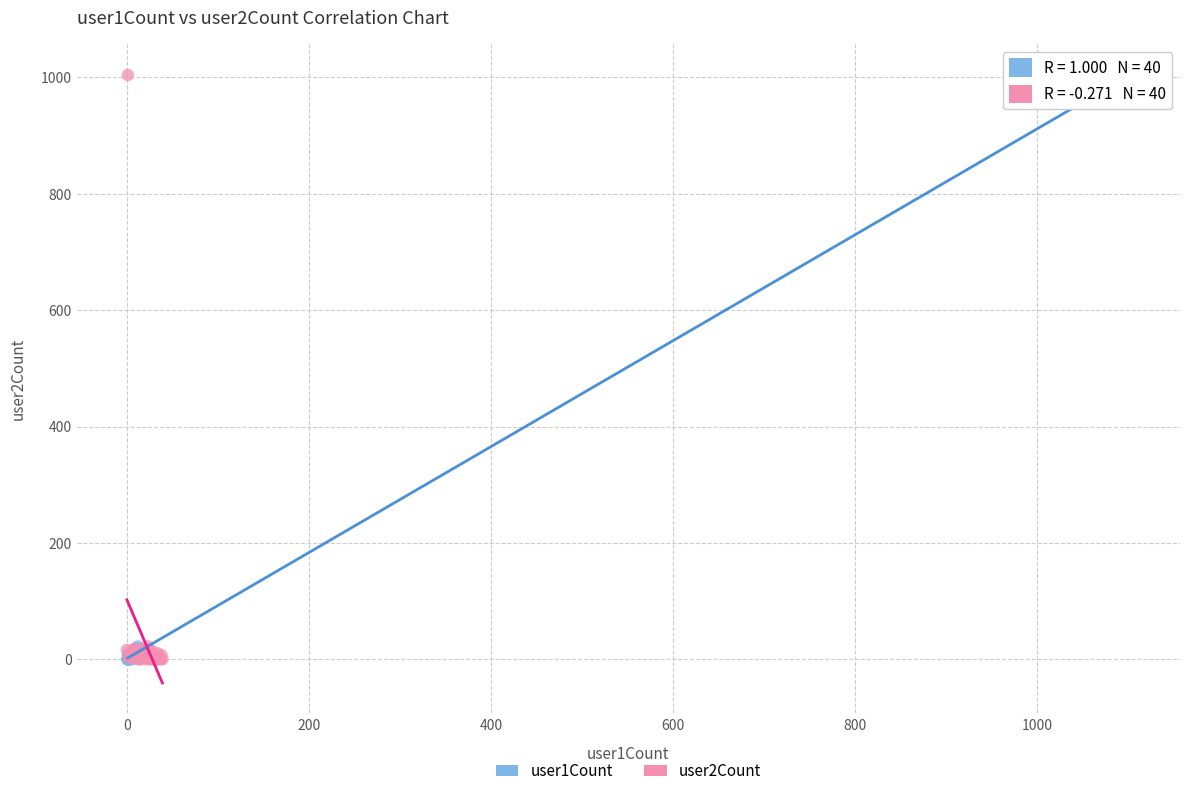

What are all the series names shown in the legend?

user1Count, user2Count